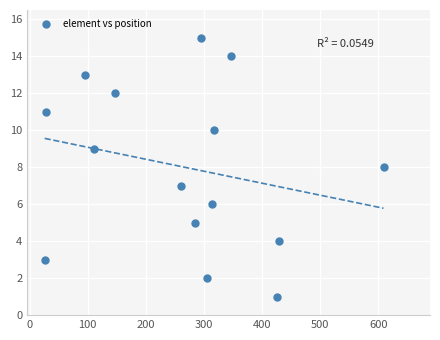

What is the range of Y values (max minus min)?

14